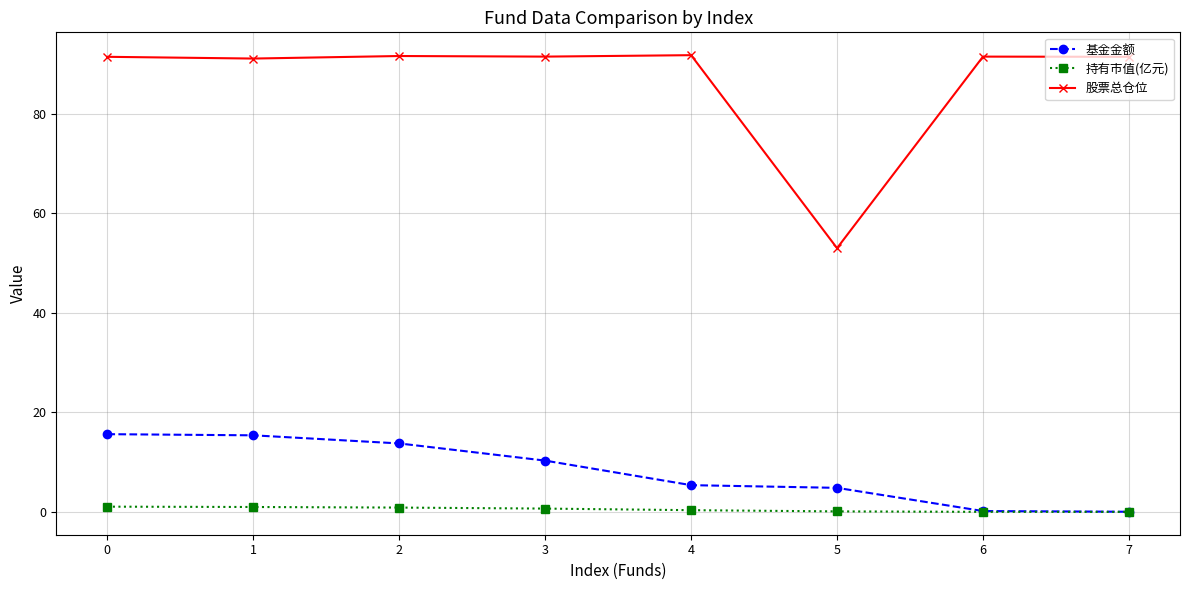

Which series changed the most between 3 and 6?

基金金额